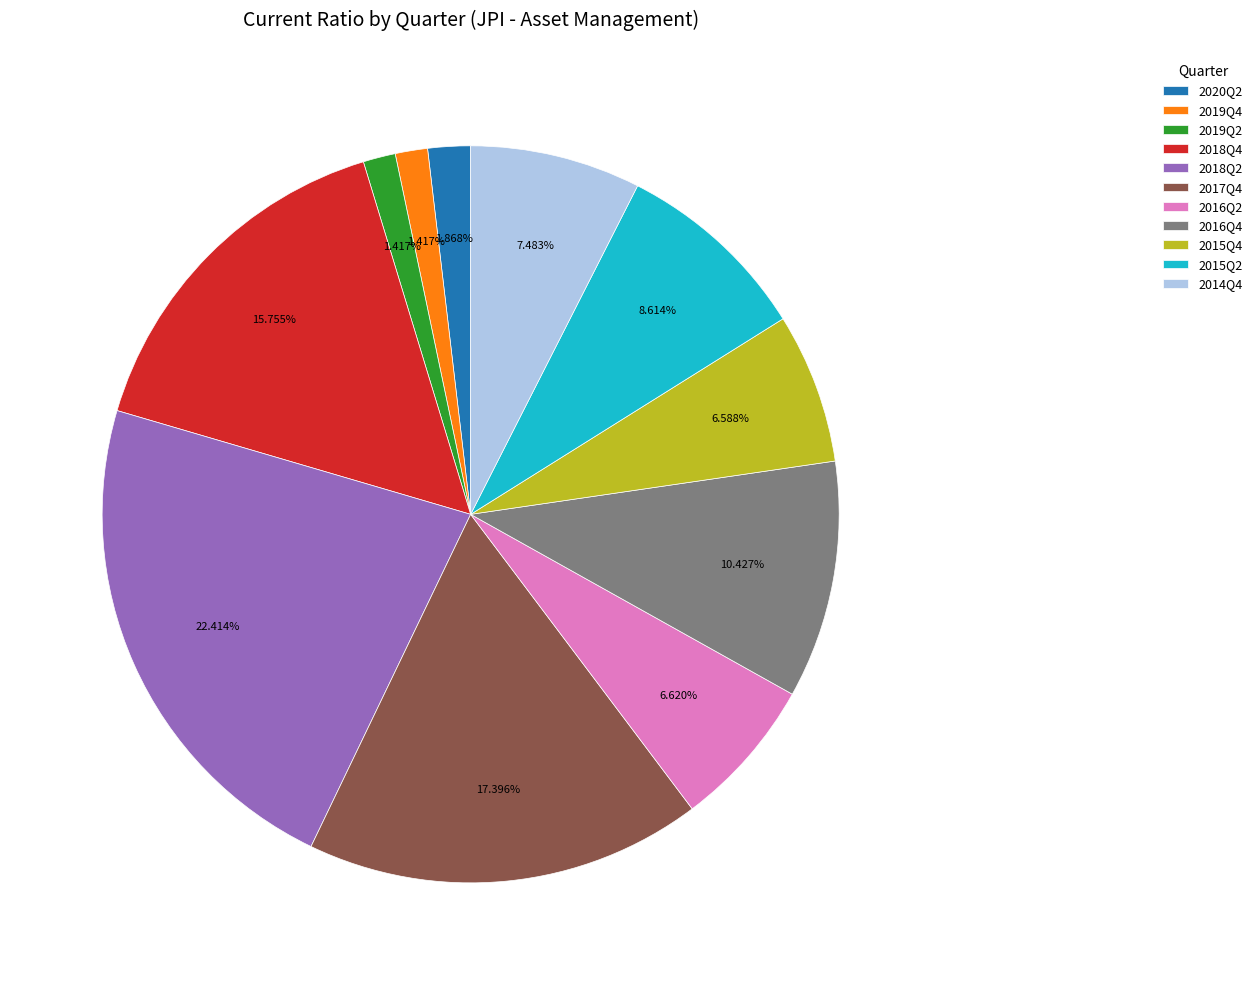

Do 2018Q4 and 2015Q2 together represent more than half of the pie?

No